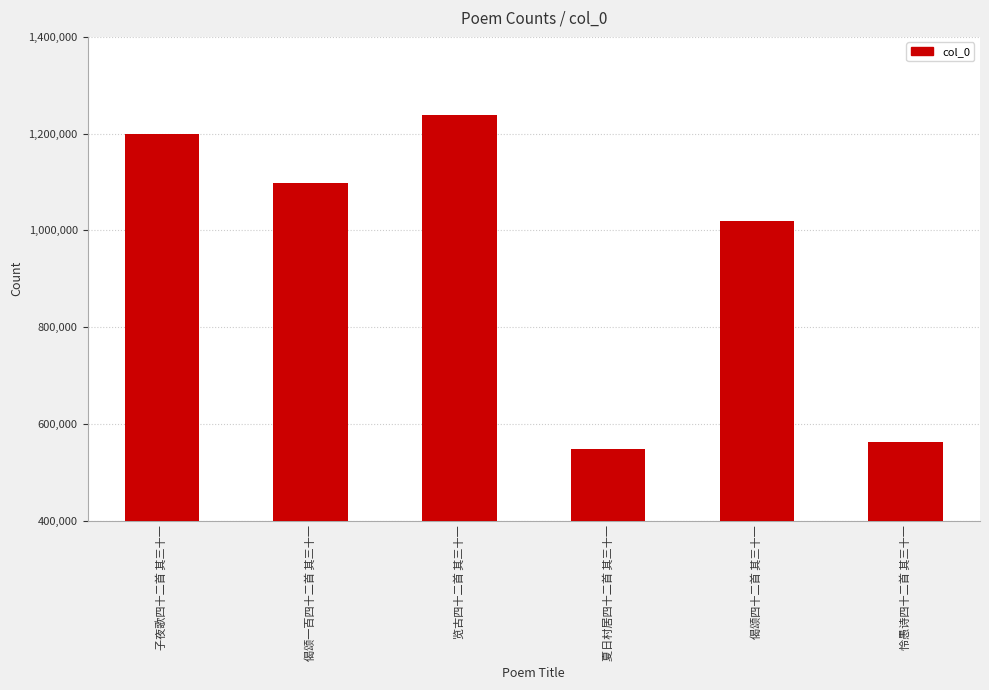

How many values are below 1098257?

3